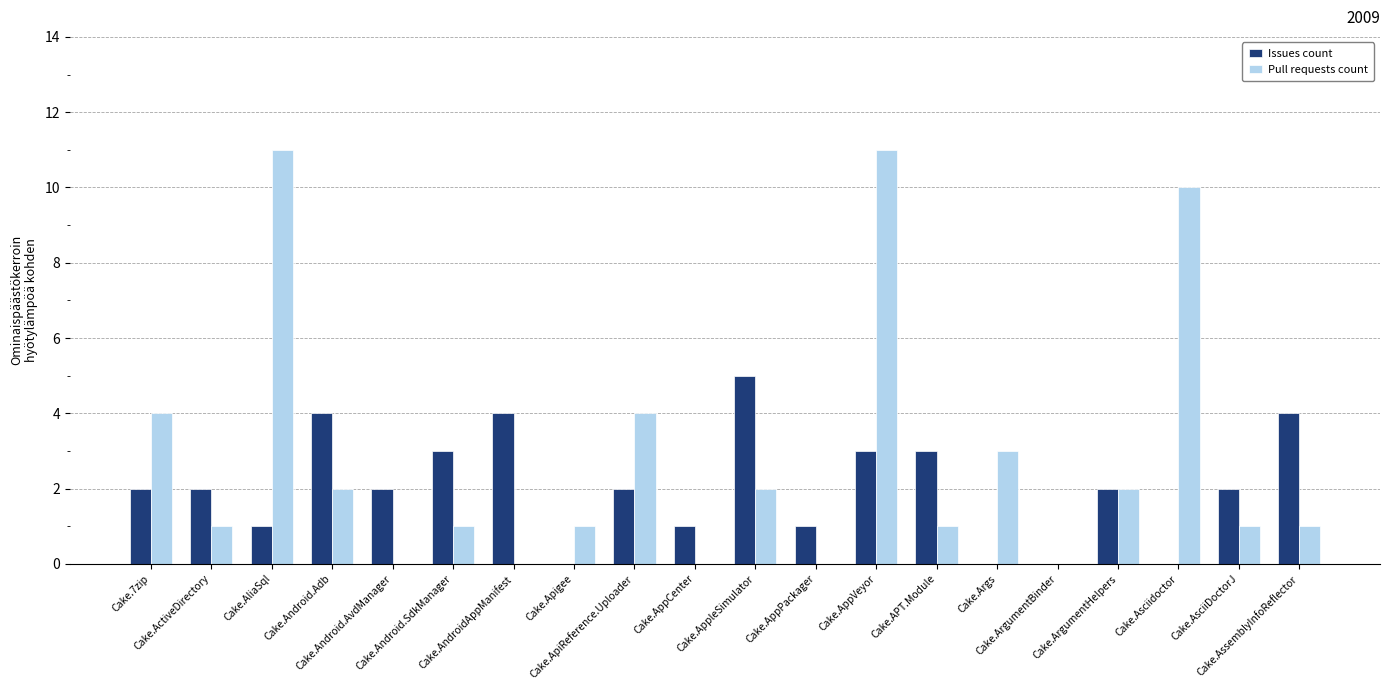

Which series has the largest total across all categories?

Pull requests count